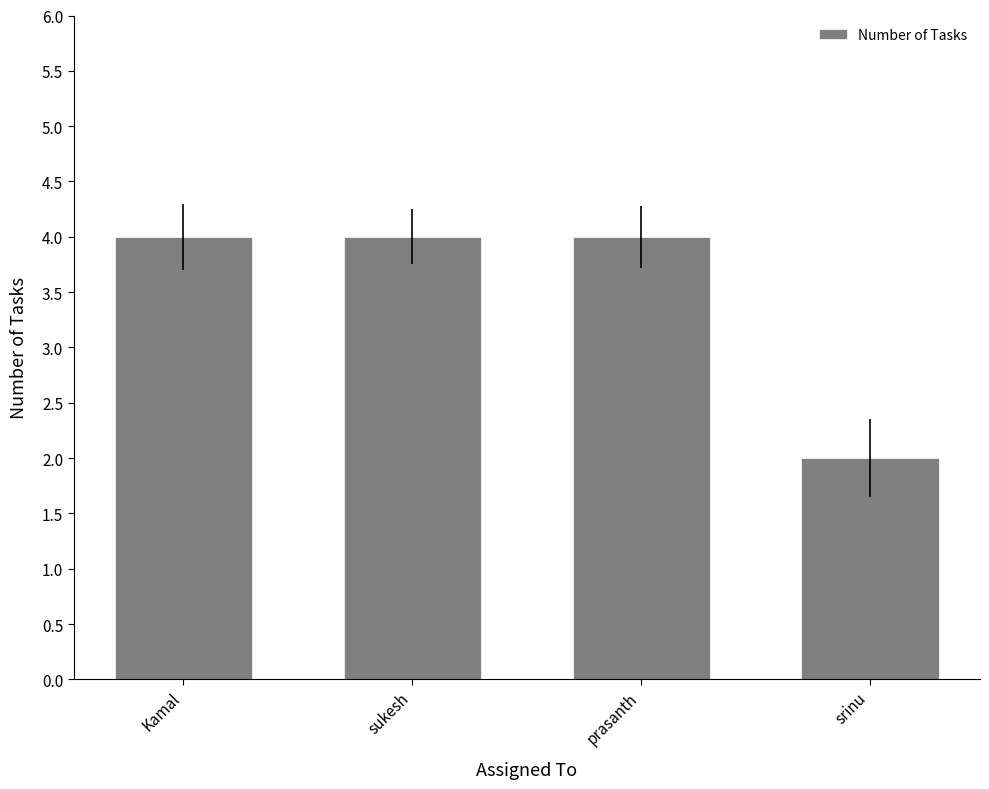

What is the label of the 2nd bar from the right?

prasanth